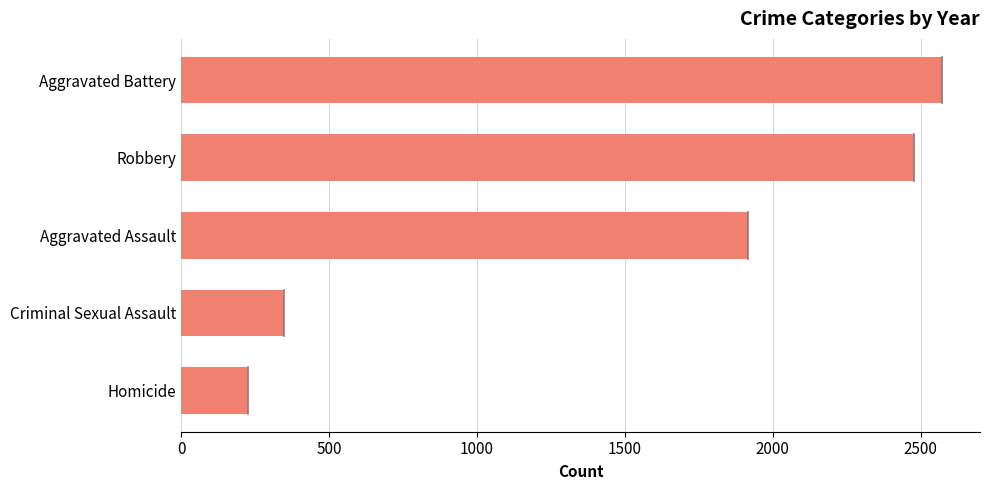

What is the change in value from Criminal Sexual Assault to Aggravated Battery?

+2223